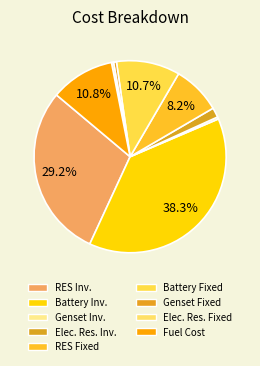

How many slices are in this pie chart?

9